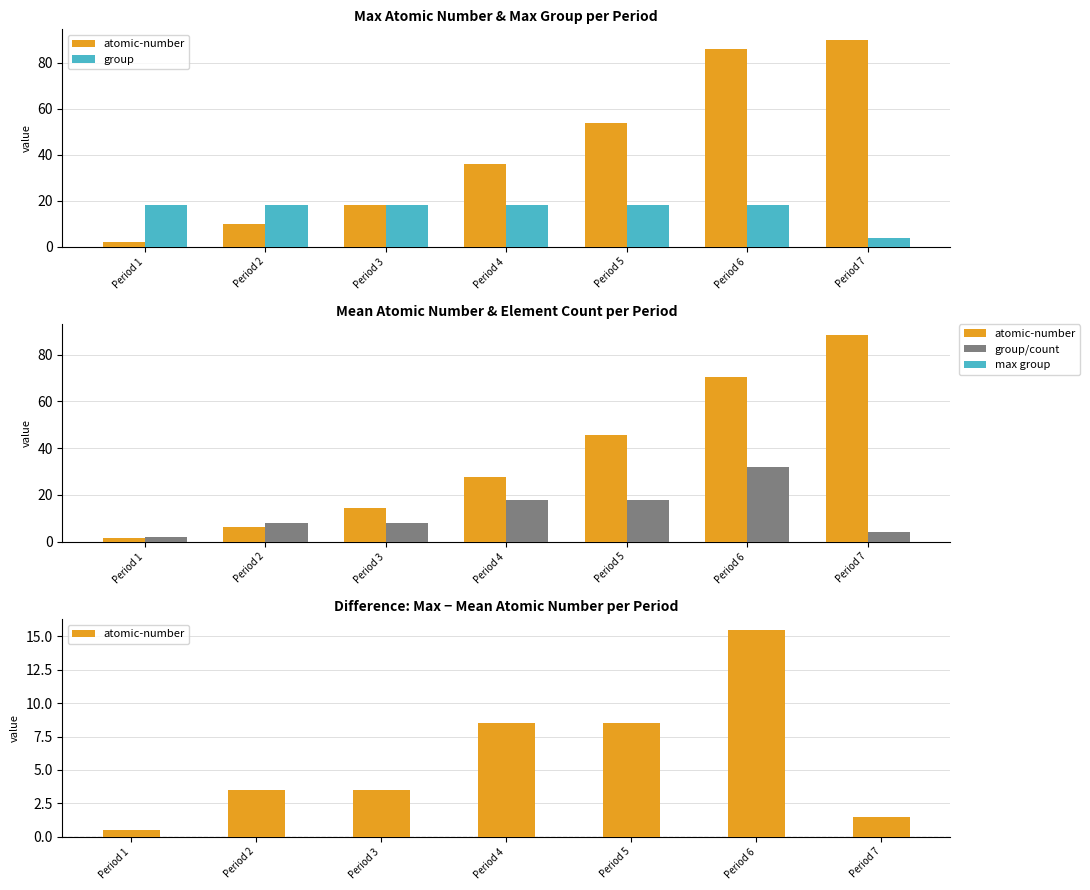

Which series has the largest range (max minus min)?

atomic-number (mean)